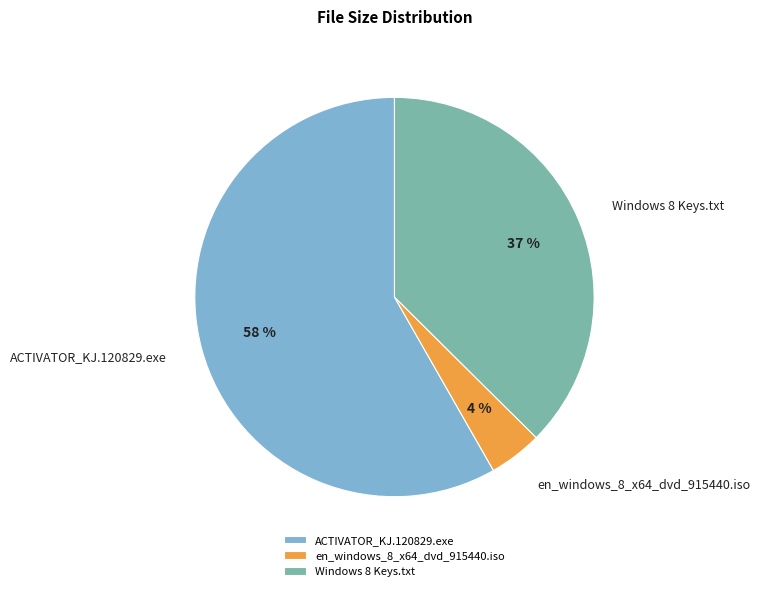

Rank the categories by value from highest to lowest.

ACTIVATOR_KJ.120829.exe, Windows 8 Keys.txt, en_windows_8_x64_dvd_915440.iso